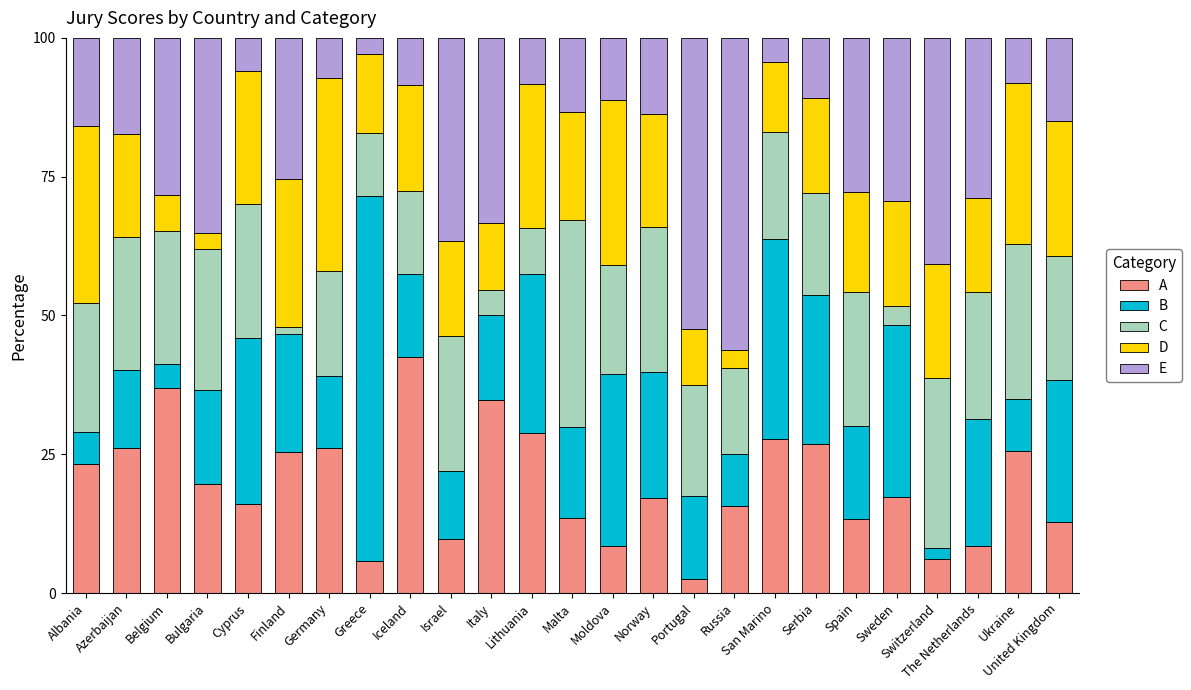

What is the average value of the A series?

19.6